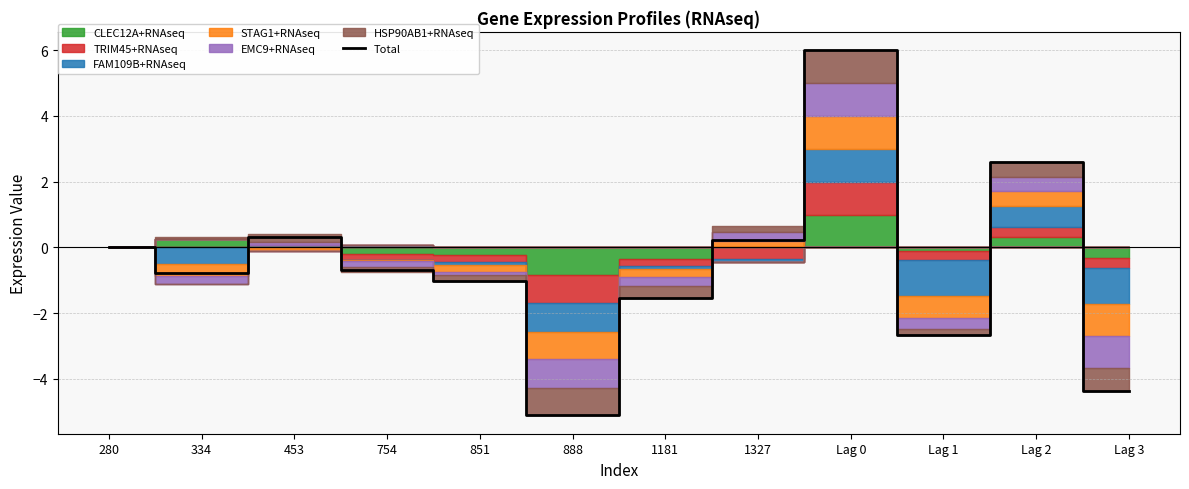

What is the change in value from Lag 0 to Lag 3?

-10.4